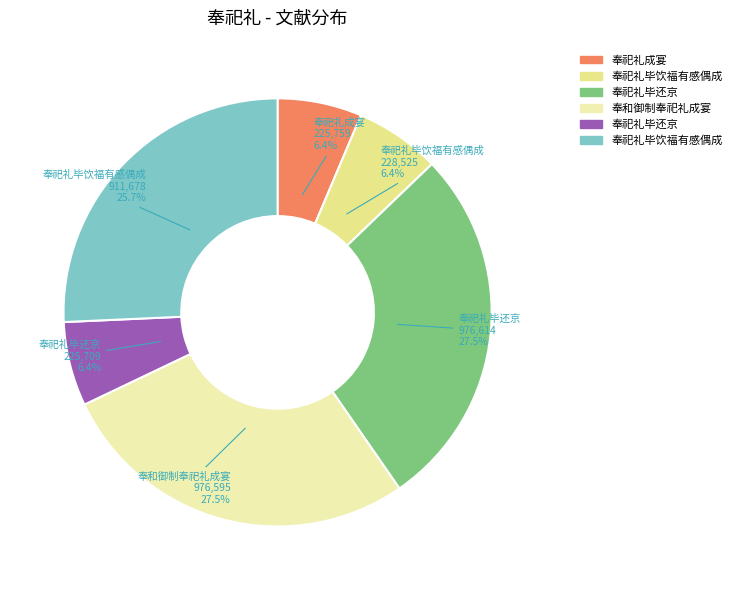

Count the number of slices in the pie.

6